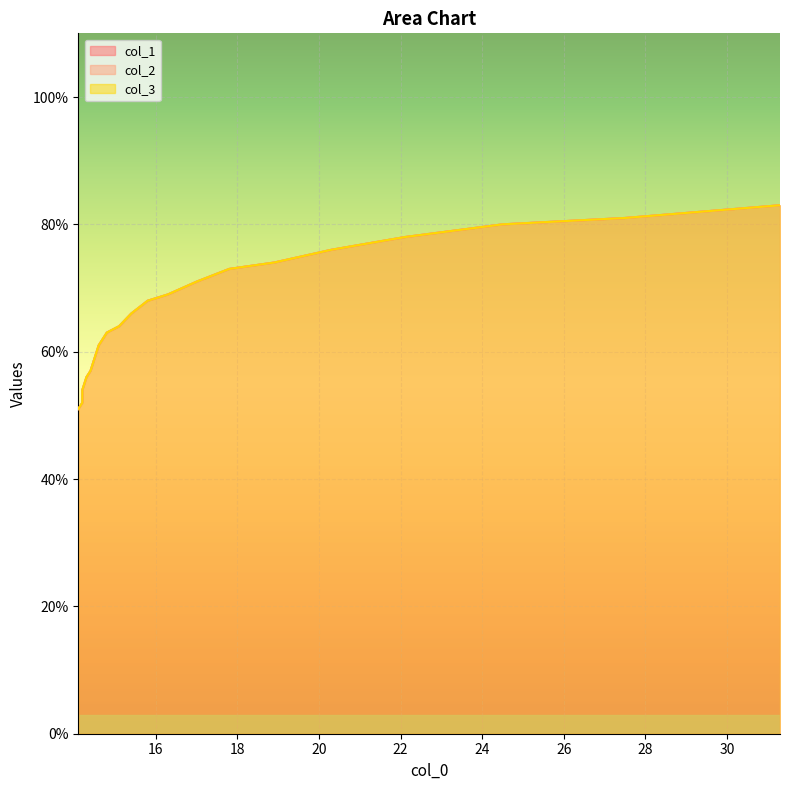

What is the total value across all series at 22?

1.7